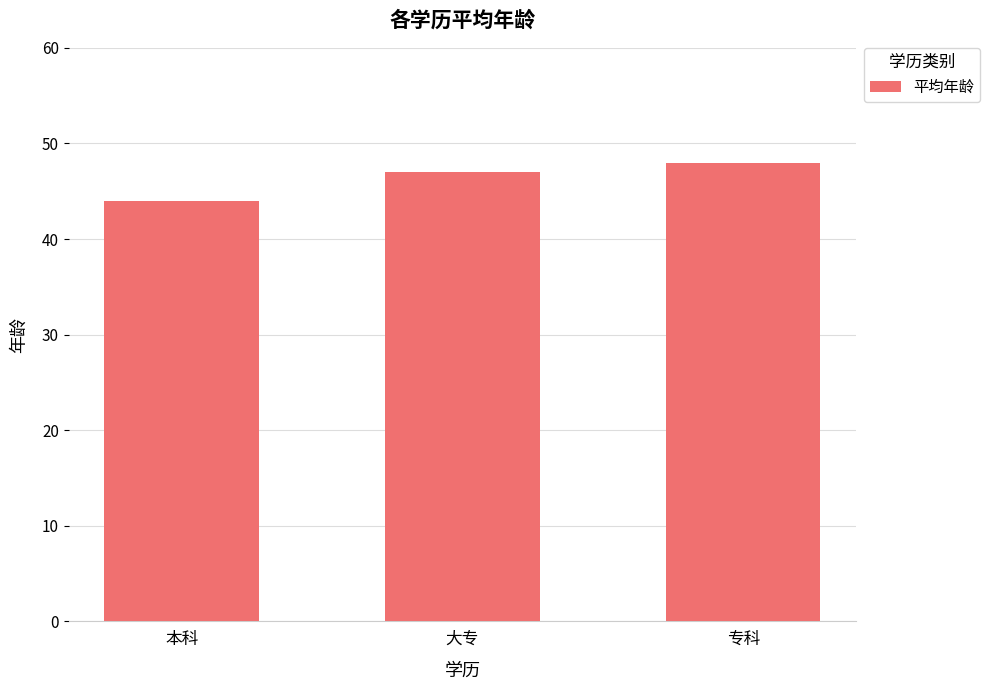

Rank the categories by value from lowest to highest.

本科, 大专, 专科